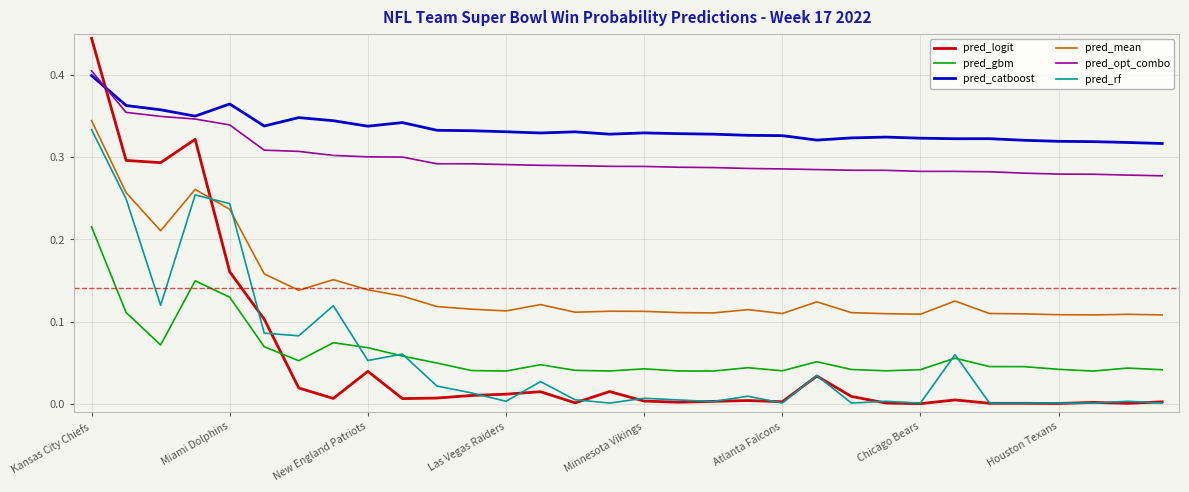

True or false: pred_mean and pred_opt_combo cross at least once.

False